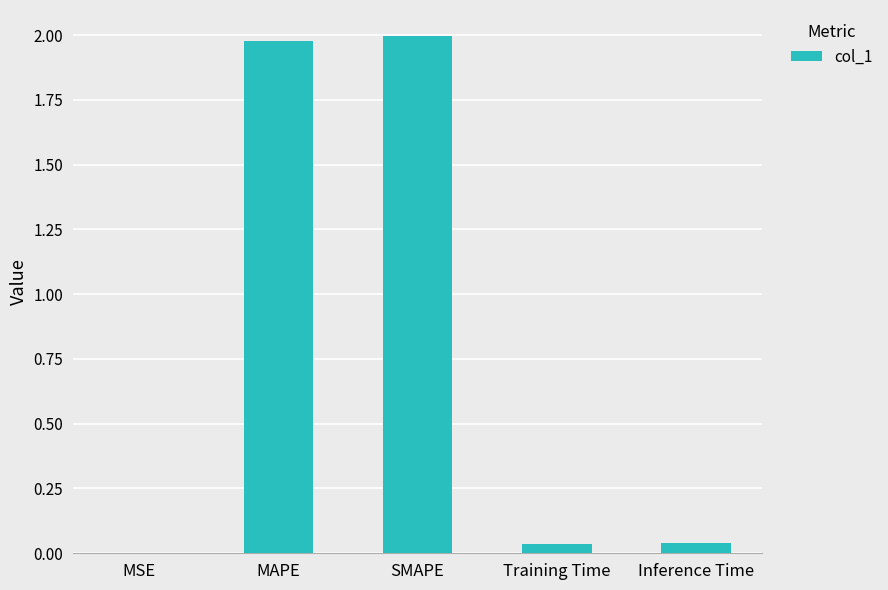

Between Training Time and MAPE, which is larger?

MAPE